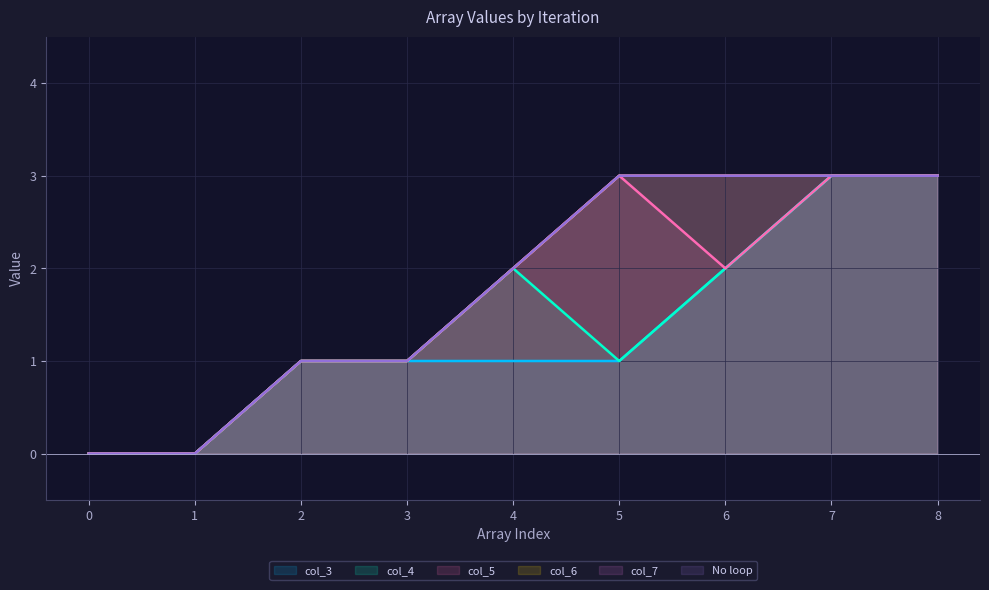

What are all the series names shown in the legend?

col_3, col_4, col_5, col_6, col_7, No loop